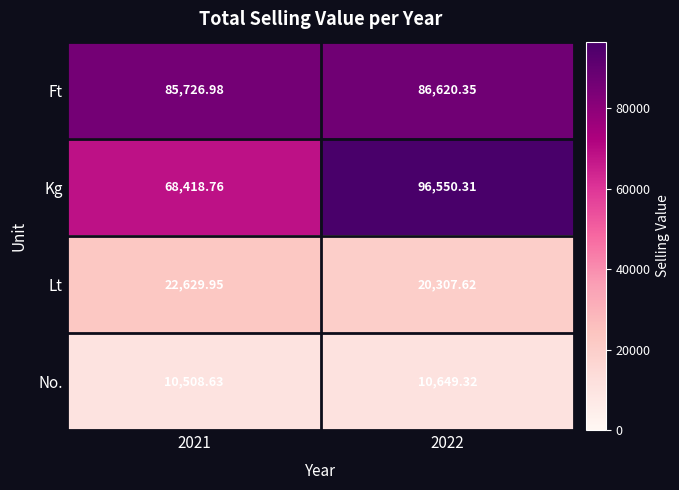

What is the smallest value displayed?

10508.6